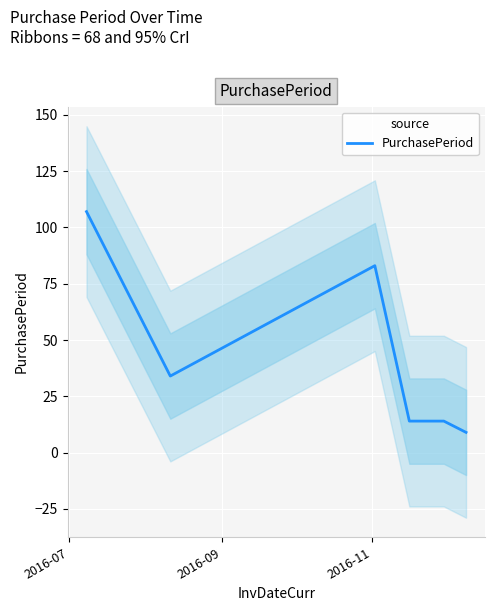

What is the minimum value for PurchasePeriod?

9